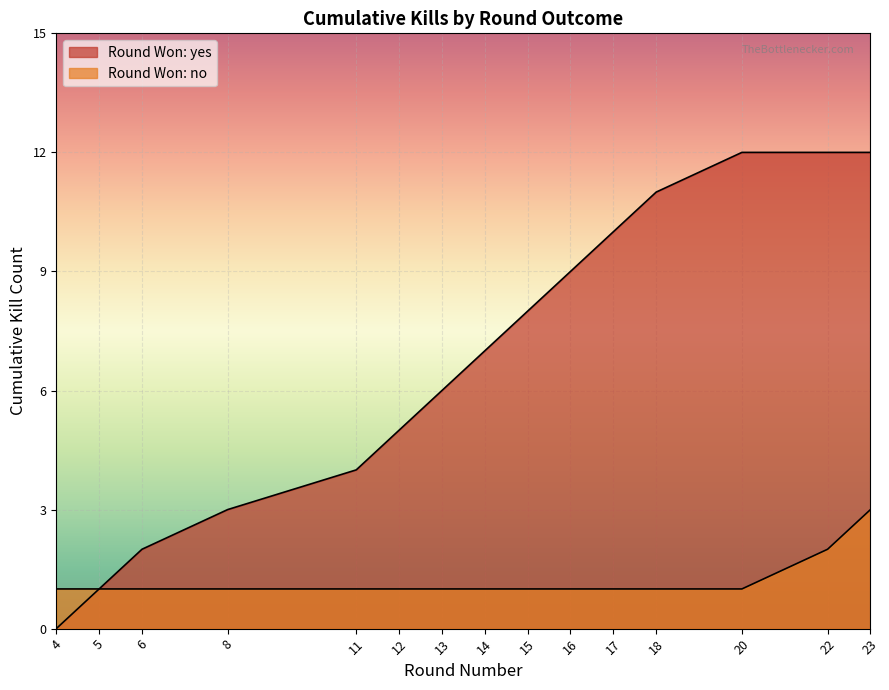

Between 23 and 16, which is larger?

23